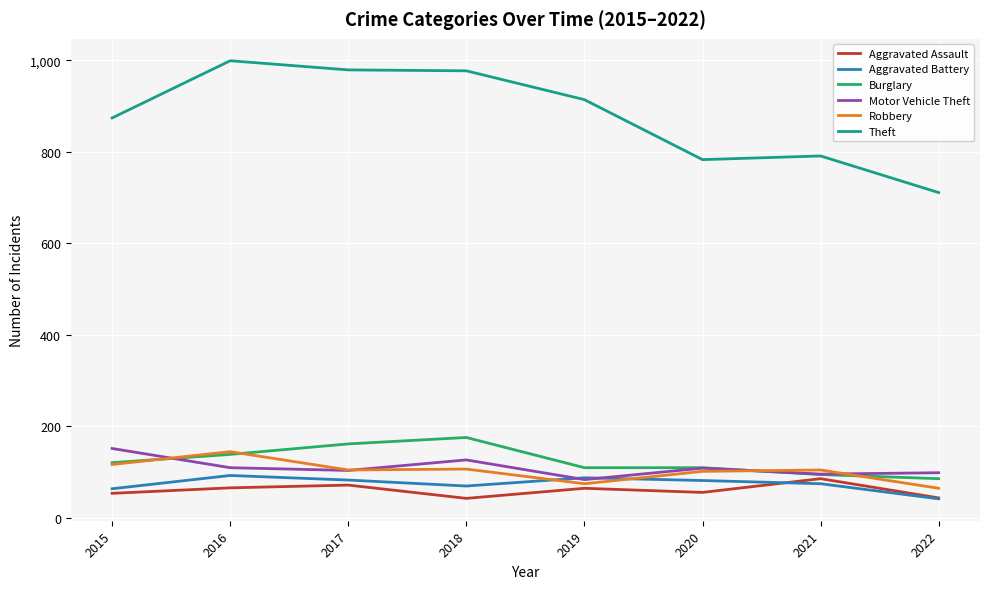

Which series has the largest range (max minus min)?

Theft